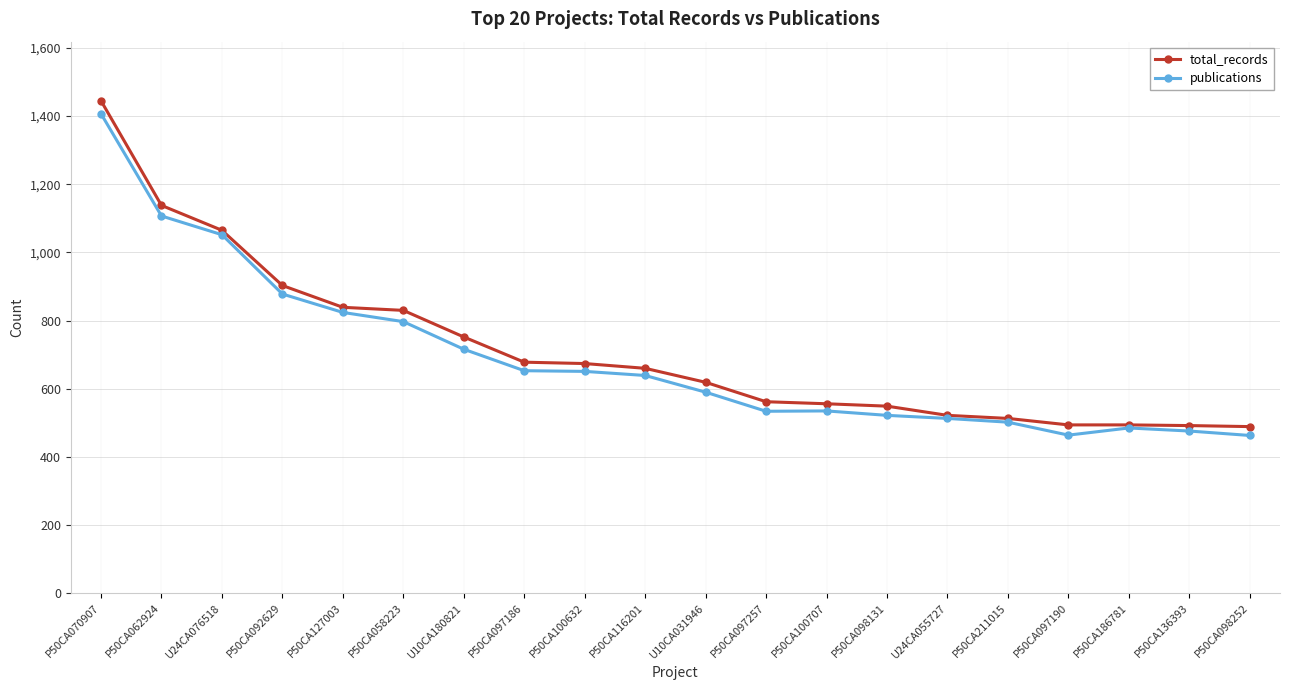

At which label does publications first exceed 639?

P50CA070907